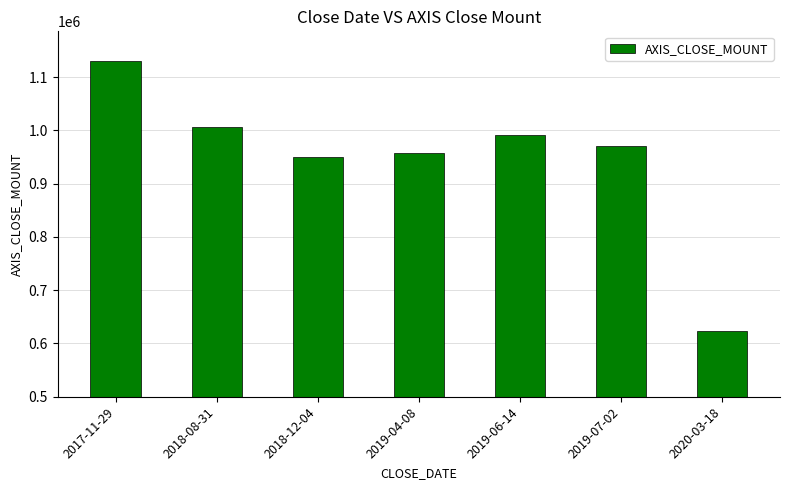

At which label is the value closest to 876200?

2018-12-04